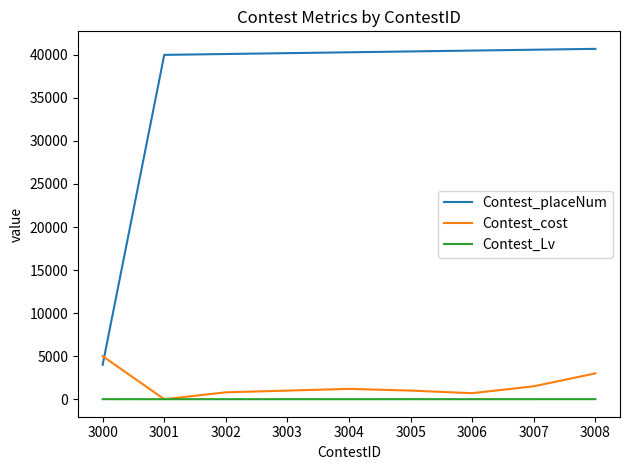

Is the value of Contest_placeNum at 3005 greater than the value of Contest_cost at 3004?

Yes